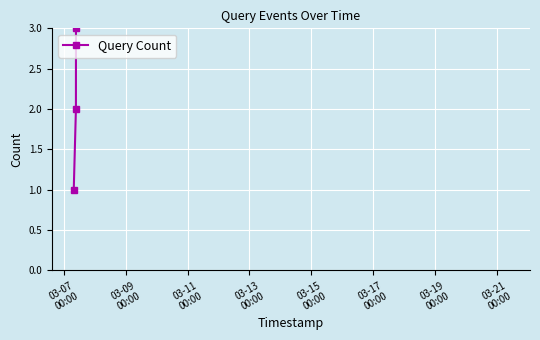

True or false: the data shows 3 at 03-15
00:00.

False